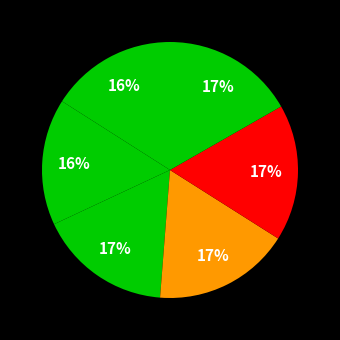

Count the number of slices in the pie.

6